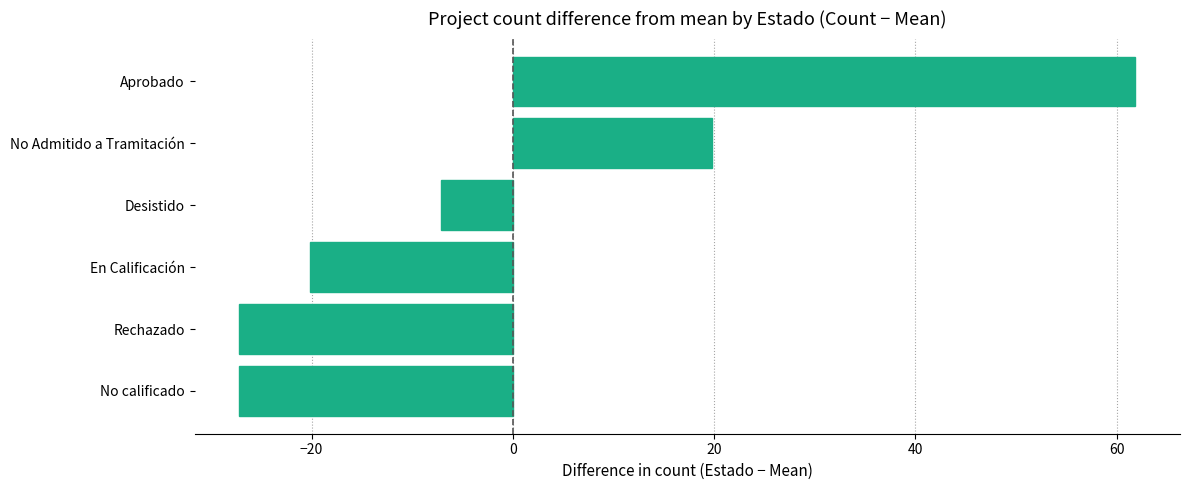

How many bars are there in total?

6